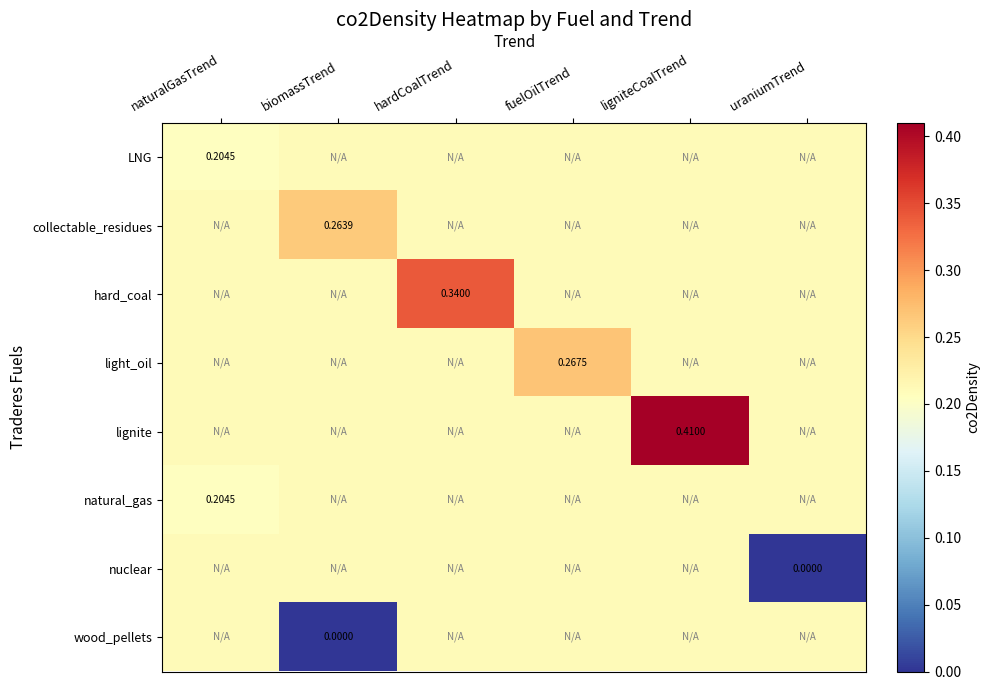

Count the number of categories in the chart.

6